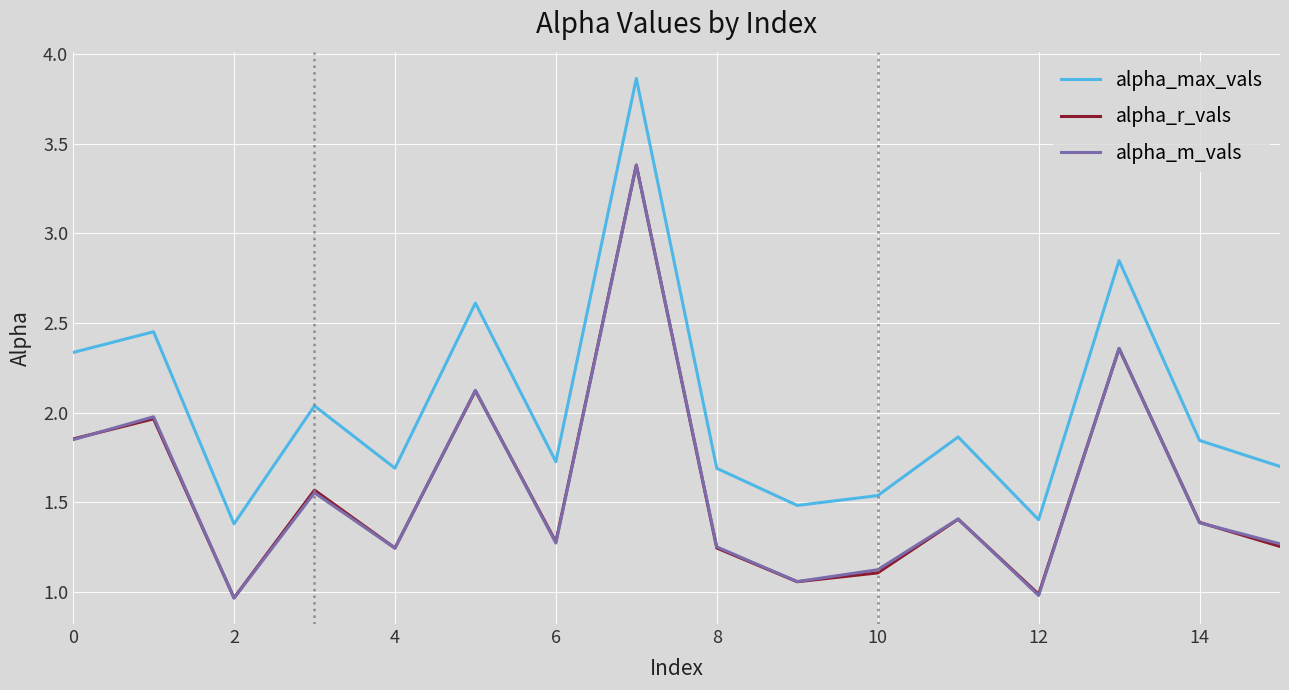

Which series has the largest range (max minus min)?

alpha_max_vals